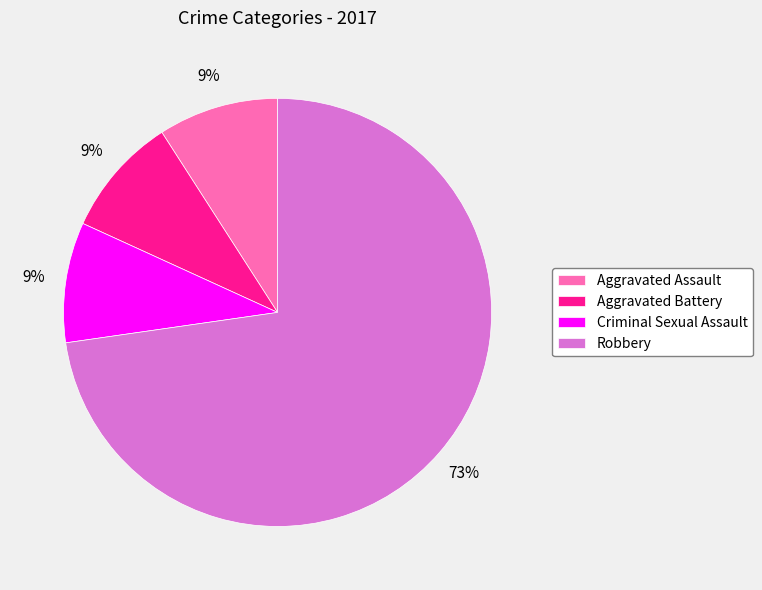

Does any single category account for the majority?

Yes